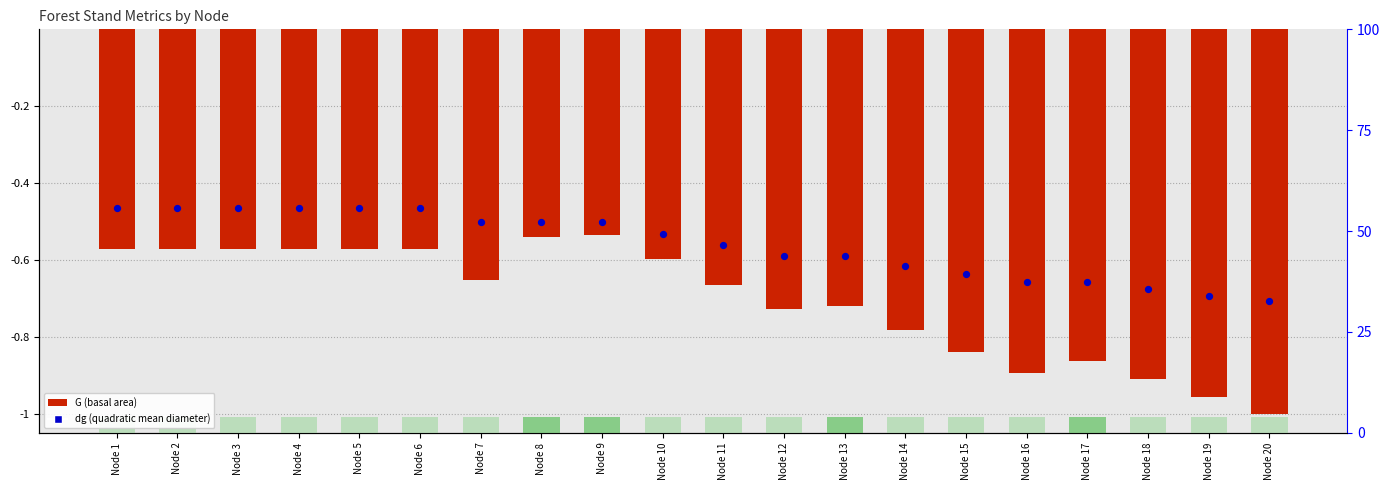

Which series contains the lowest Y value?

G (basal area)